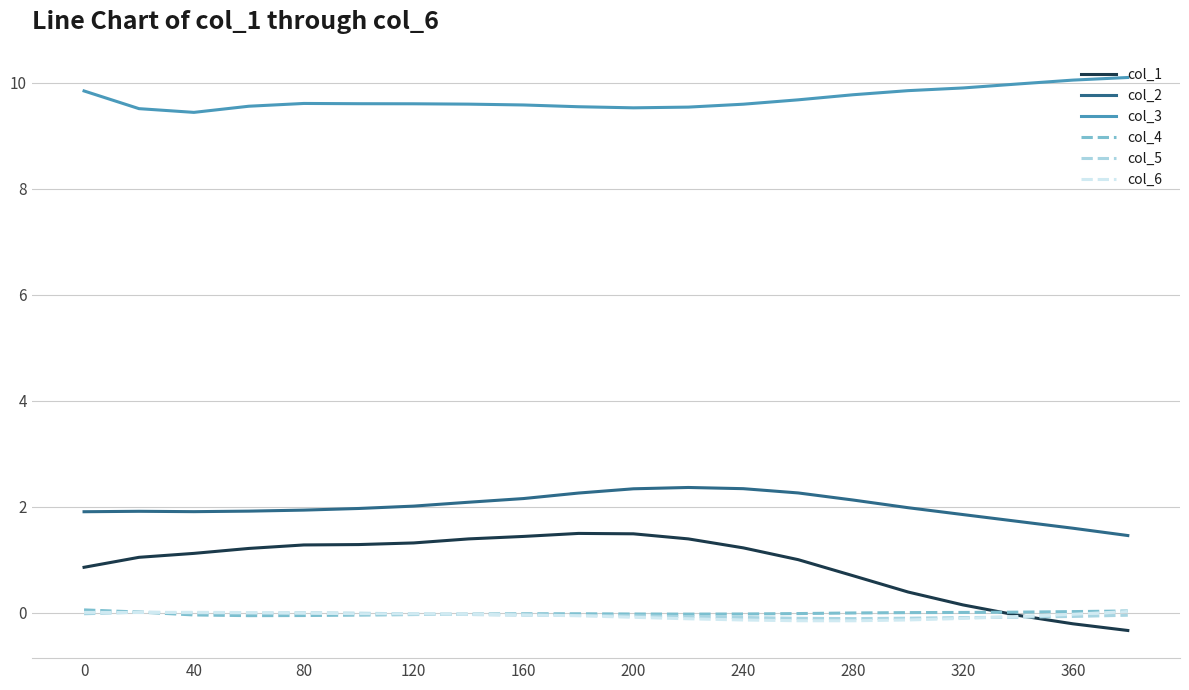

What is the maximum value shown in the chart?

10.1